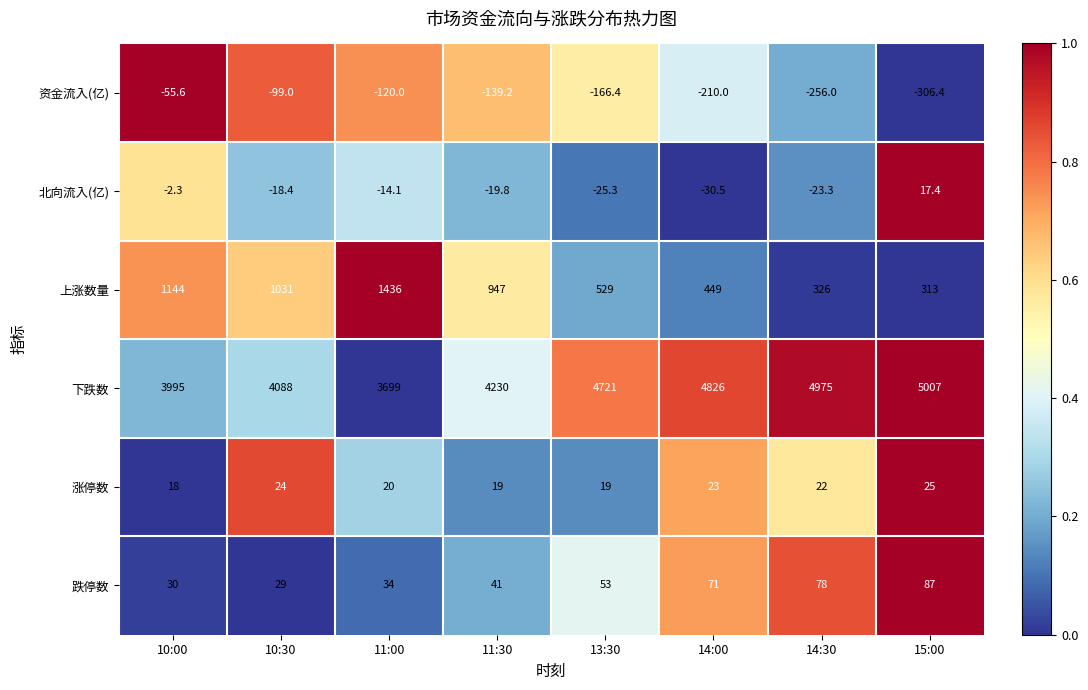

How many series are shown in this chart?

6